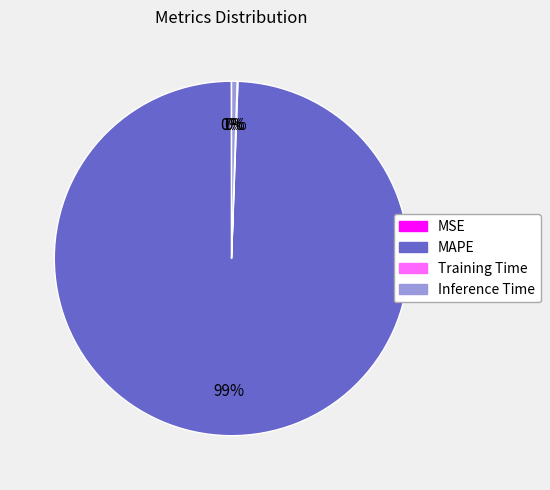

True or false: Inference Time accounts for 11% of the total.

False